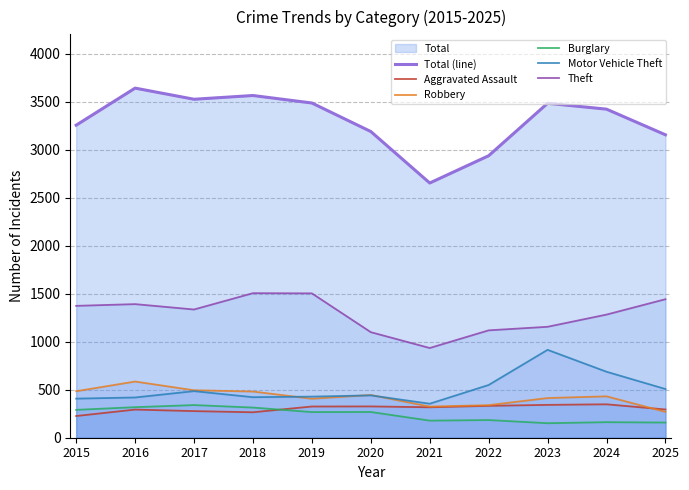

The Robbery series shows 186 at 2019. True or false?

False